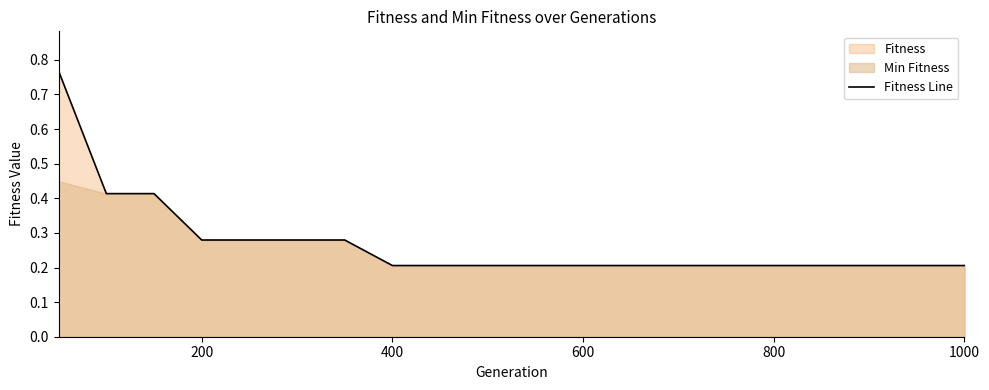

How many data points does each series have?

20